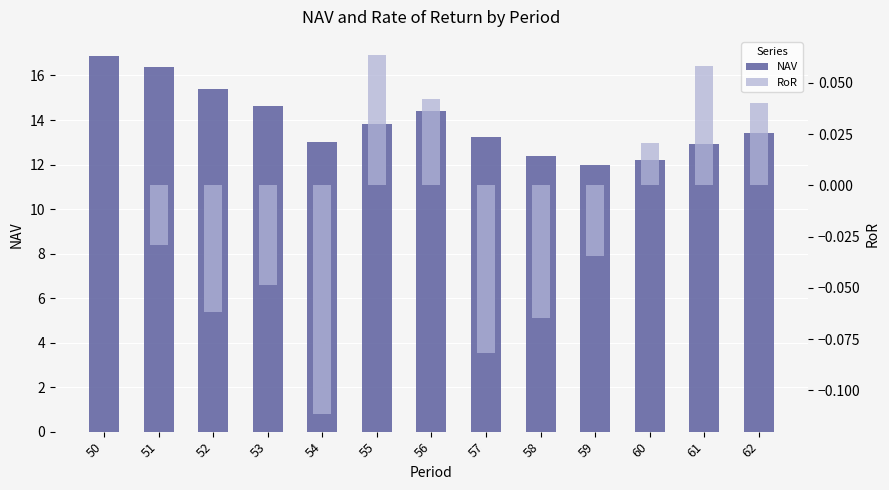

List the labels in order of NAV value, largest first.

50, 51, 52, 53, 56, 55, 62, 57, 54, 61, 58, 60, 59